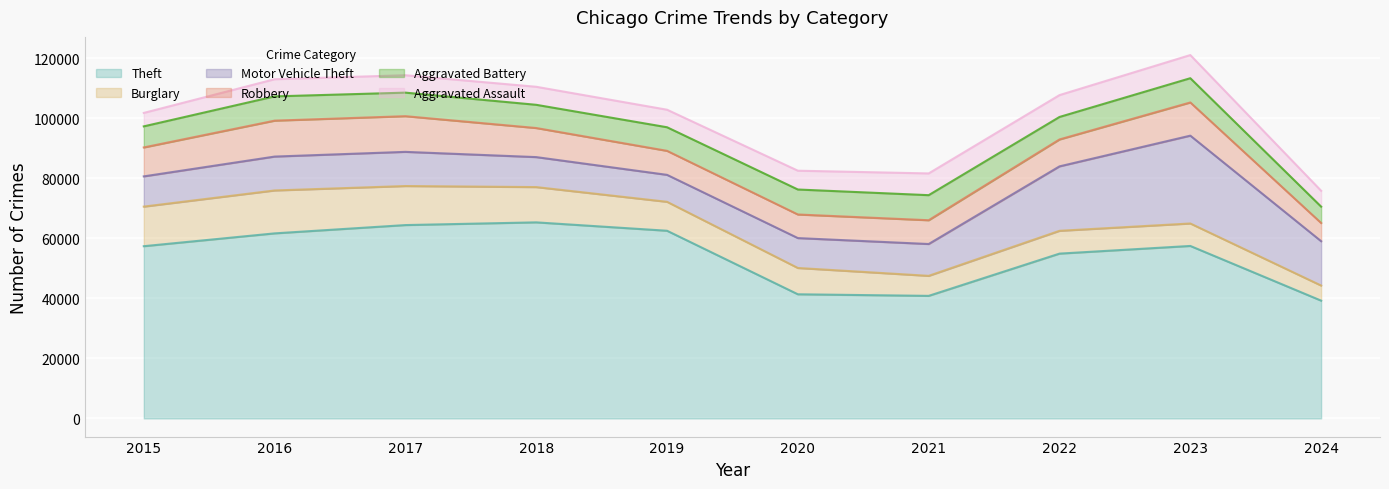

What is the difference between the second highest and second lowest values in the Aggravated Battery series?

1301